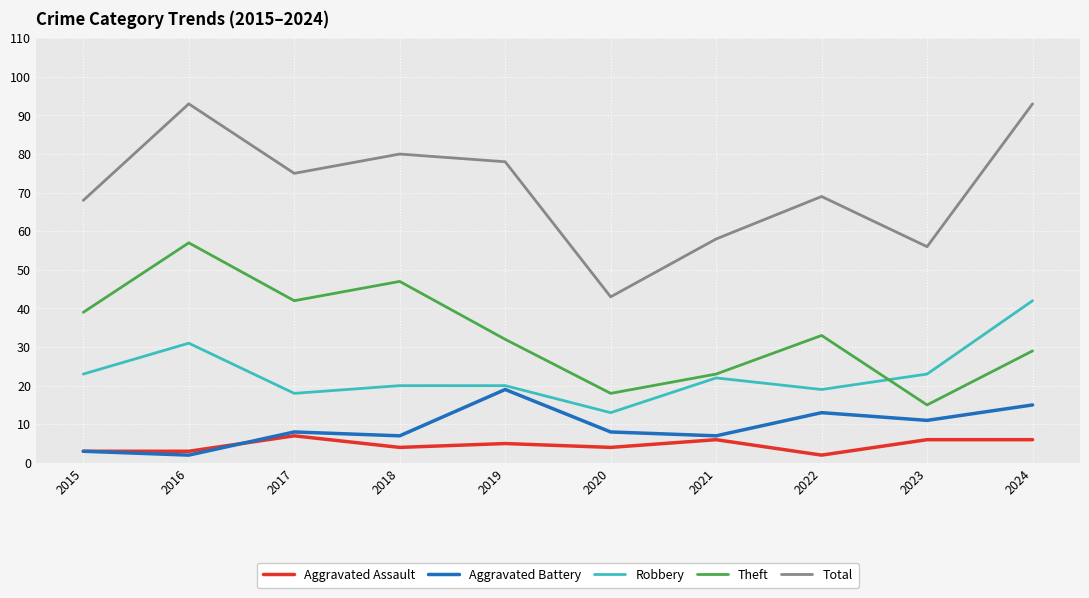

Reading right to left, extract all data points from this chart.

Aggravated Assault: 2024=6	2023=6	2022=2	2021=6	2020=4	2019=5	2018=4	2017=7	2016=3	2015=3
Aggravated Battery: 2024=15	2023=11	2022=13	2021=7	2020=8	2019=19	2018=7	2017=8	2016=2	2015=3
Robbery: 2024=42	2023=23	2022=19	2021=22	2020=13	2019=20	2018=20	2017=18	2016=31	2015=23
Theft: 2024=29	2023=15	2022=33	2021=23	2020=18	2019=32	2018=47	2017=42	2016=57	2015=39
Total: 2024=93	2023=56	2022=69	2021=58	2020=43	2019=78	2018=80	2017=75	2016=93	2015=68